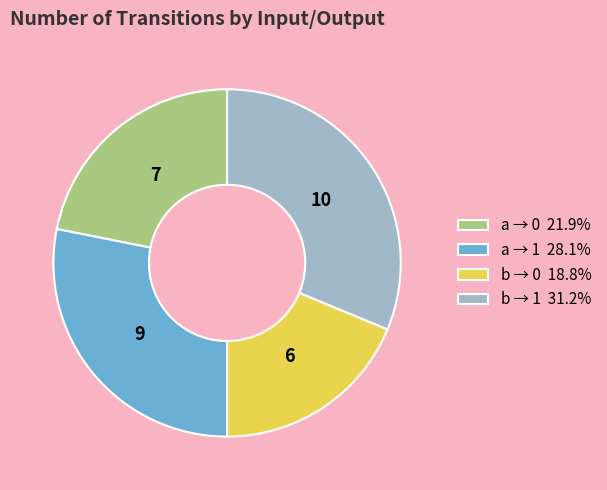

Combined, do b → 0 18.8% and a → 1 28.1% account for over 50%?

No